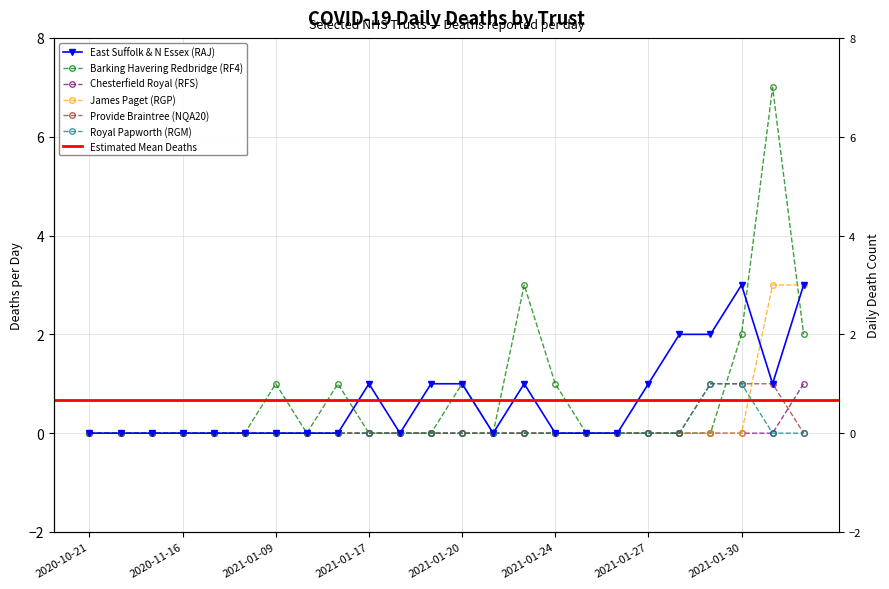

Rank the categories by Royal Papworth (RGM) value from lowest to highest.

2020-10-21, 2020-10-26, 2020-11-08, 2020-11-16, 2020-11-23, 2020-12-04, 2021-01-09, 2021-01-12, 2021-01-16, 2021-01-17, 2021-01-18, 2021-01-19, 2021-01-20, 2021-01-21, 2021-01-23, 2021-01-24, 2021-01-25, 2021-01-26, 2021-01-27, 2021-01-28, 2021-01-31, 2021-02-01, 2021-01-29, 2021-01-30